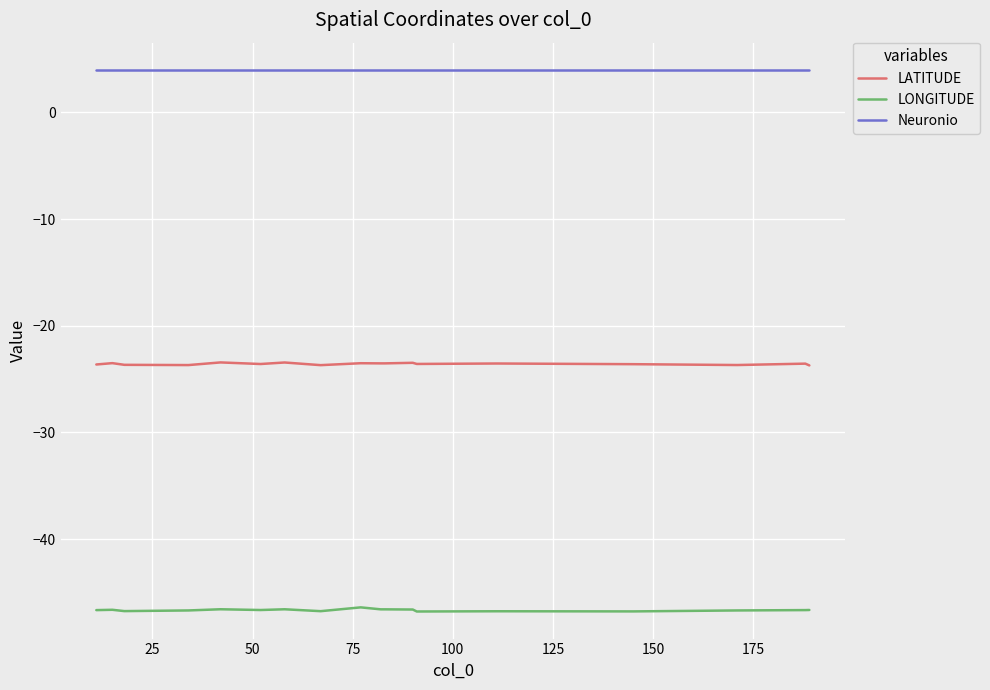

Which series has the largest total across all categories?

Neuronio